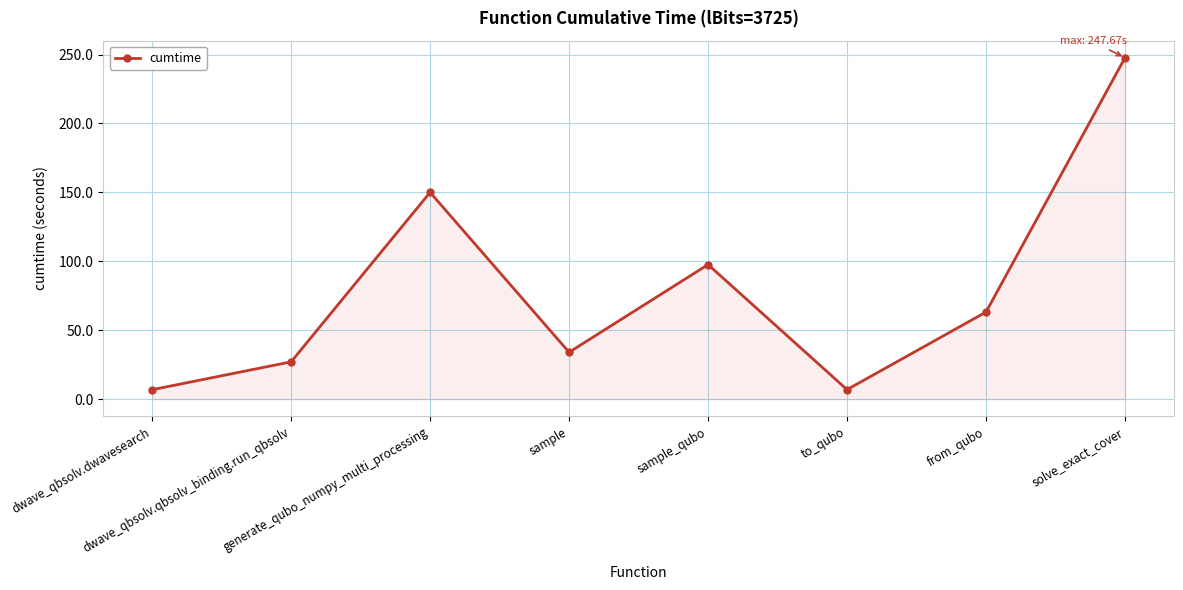

What is the minimum value shown in the chart?

6.9